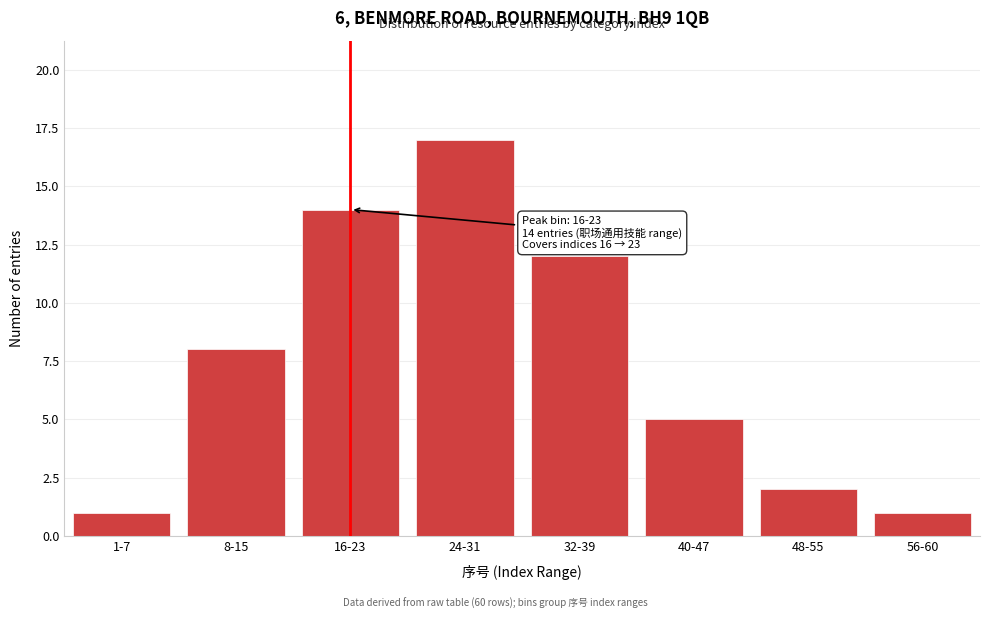

Reading left to right, list all the values displayed in this chart.

1-7=1	8-15=8	16-23=14	24-31=17	32-39=12	40-47=5	48-55=2	56-60=1